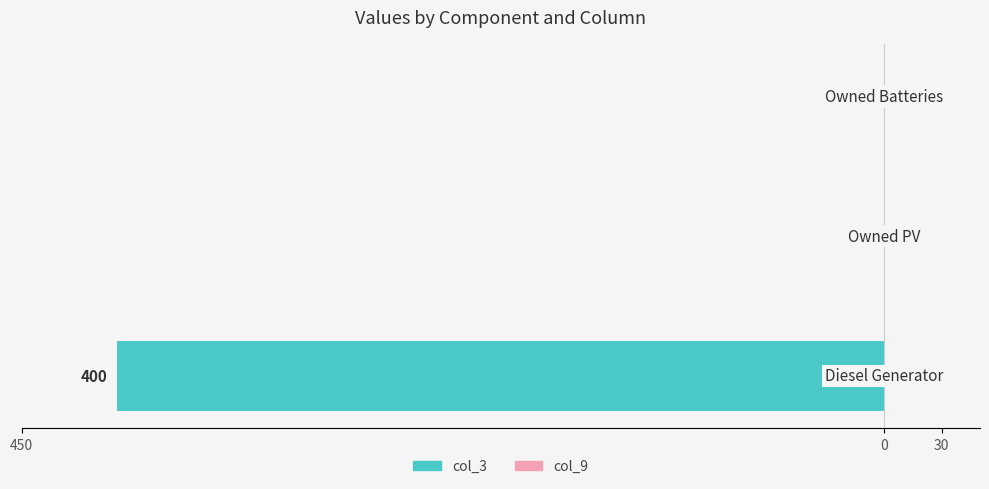

Are the bars horizontal?

Yes